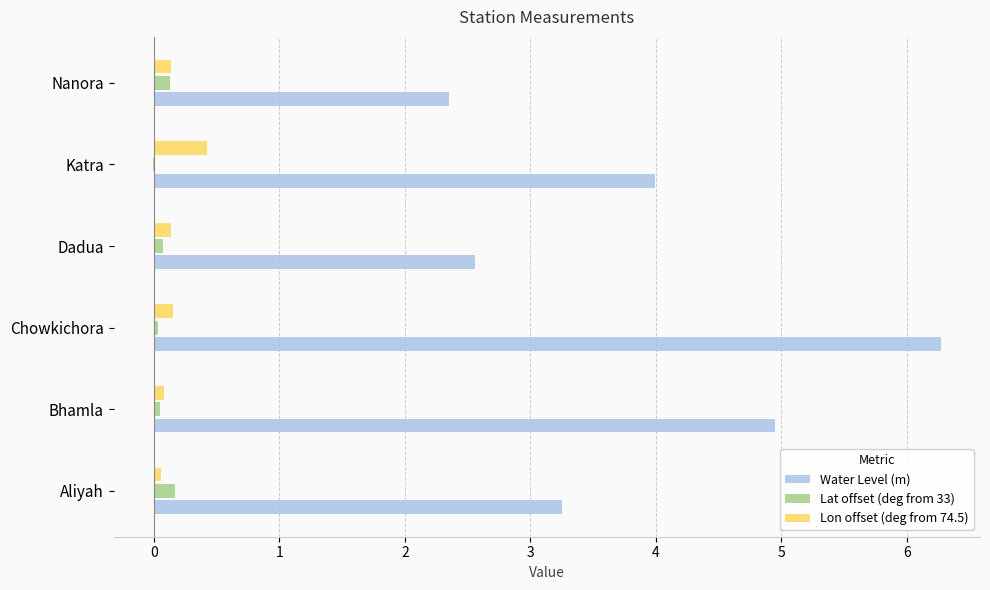

How many series are shown in this chart?

3